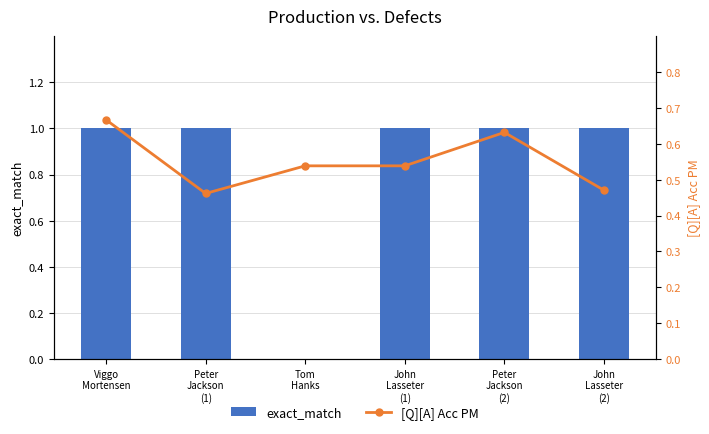

Is it true that [Q][A] Acc PM equals 0.6 at Peter
Jackson
(2)?

True